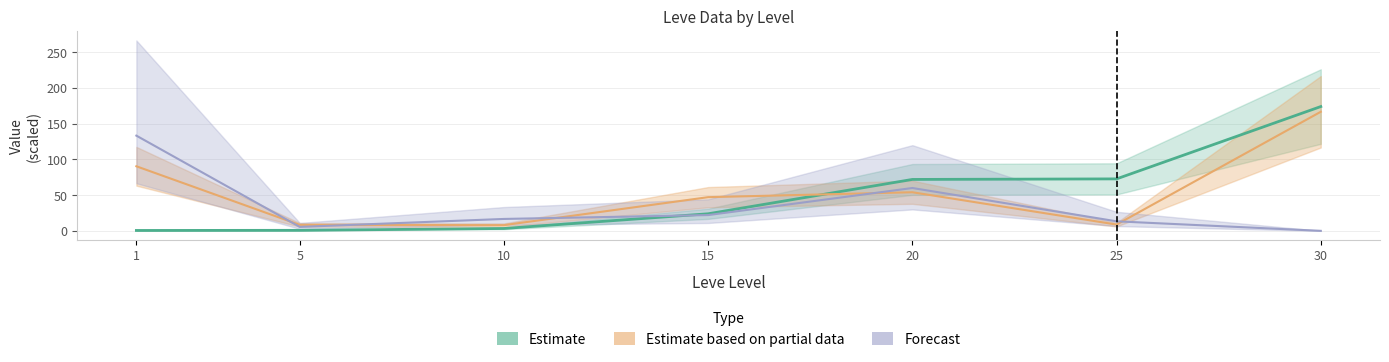

How many categories are shown in the chart?

7